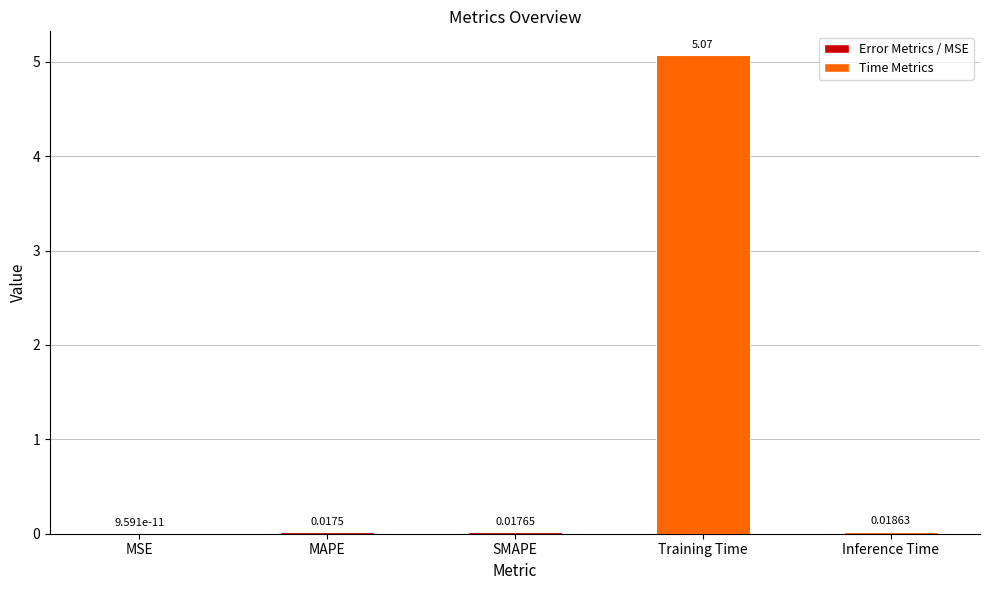

Between MSE and MAPE, which is larger?

MAPE